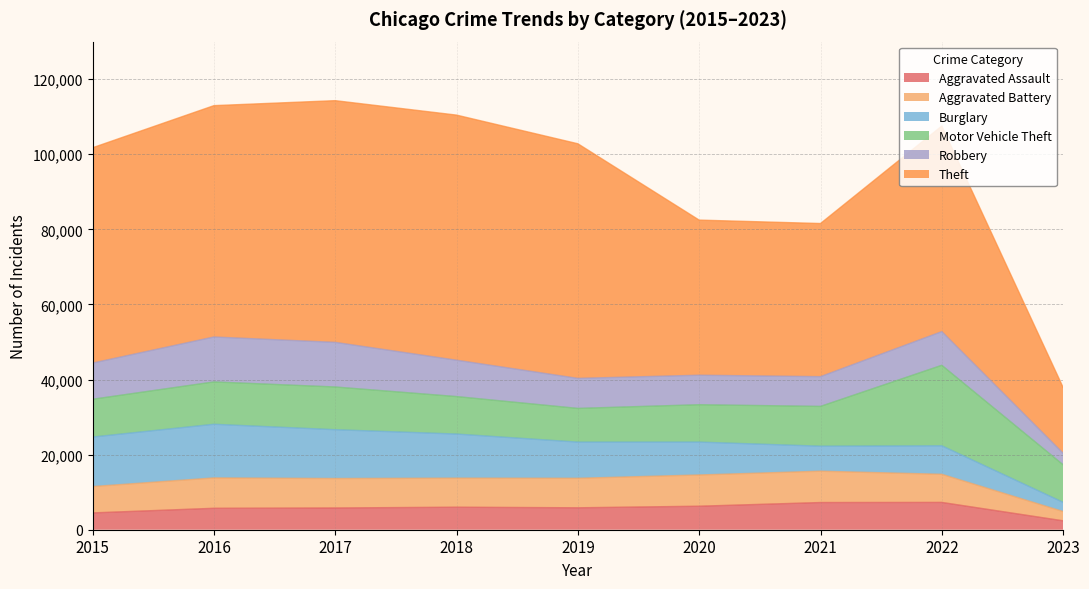

Which category has the highest value in the Robbery series?

2016